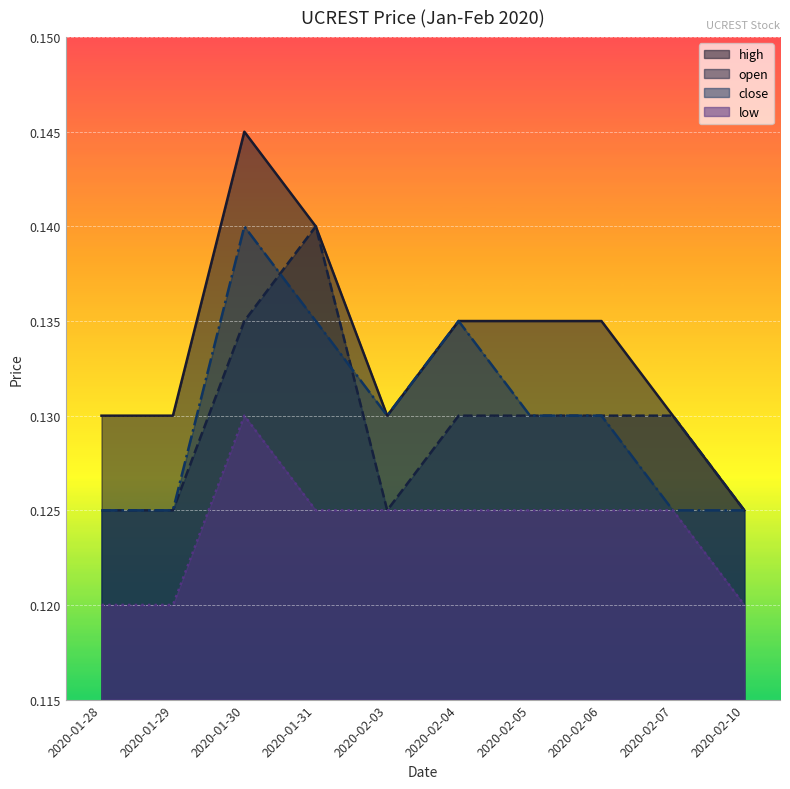

How many lines are shown in the chart?

4